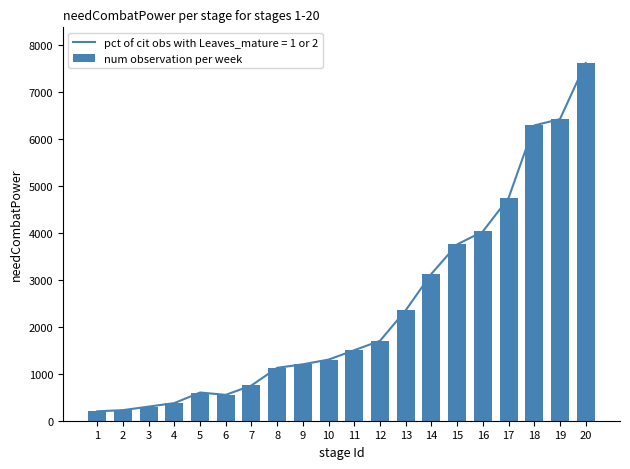

Rank the categories by value from highest to lowest.

20, 19, 18, 17, 16, 15, 14, 13, 12, 11, 10, 9, 8, 7, 5, 6, 4, 3, 2, 1